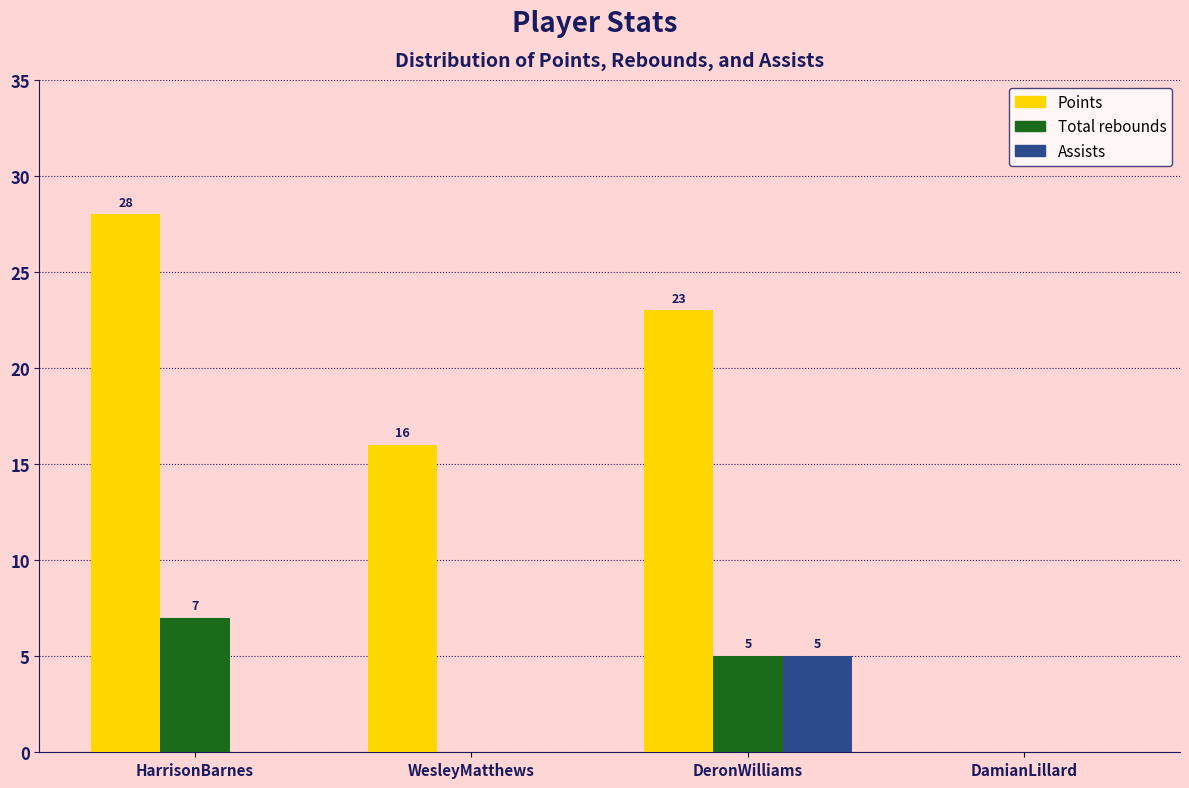

Reading left to right, list all the values displayed in this chart.

Points: HarrisonBarnes=28	WesleyMatthews=16	DeronWilliams=23	DamianLillard=0
Total rebounds: HarrisonBarnes=7	WesleyMatthews=0	DeronWilliams=5	DamianLillard=0
Assists: HarrisonBarnes=0	WesleyMatthews=0	DeronWilliams=5	DamianLillard=0